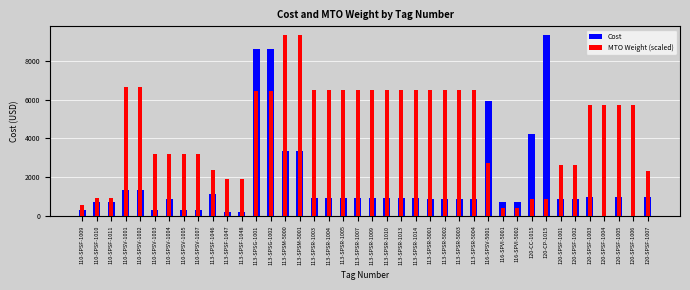

True or false: MTO Weight (scaled) has a value of 11423.7 at 113-SPSR-1005.

False